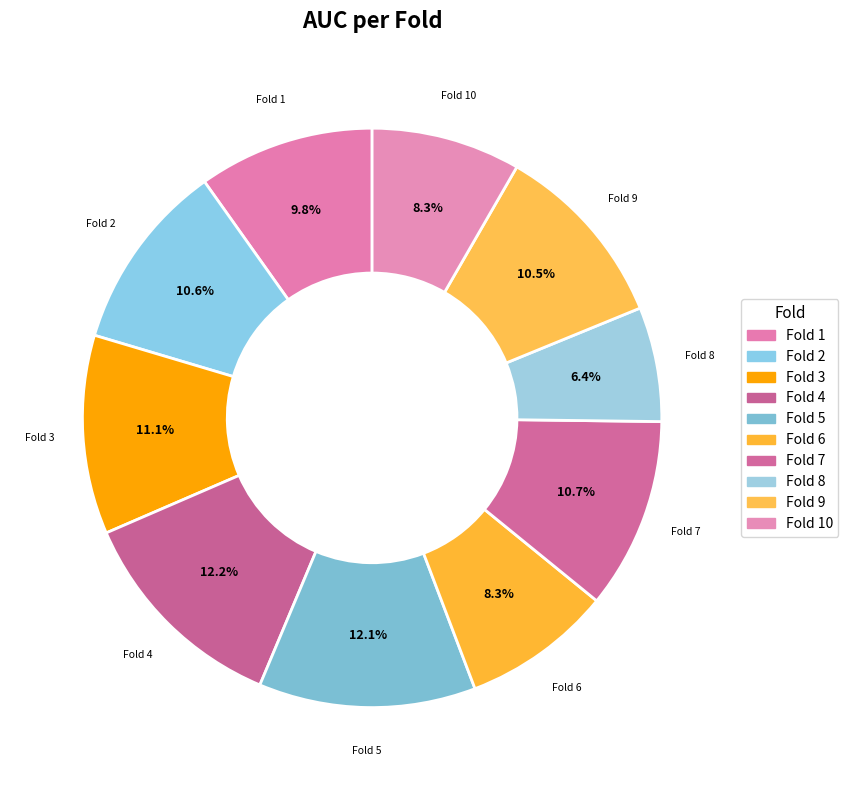

Is there any slice that represents more than half of the pie?

No